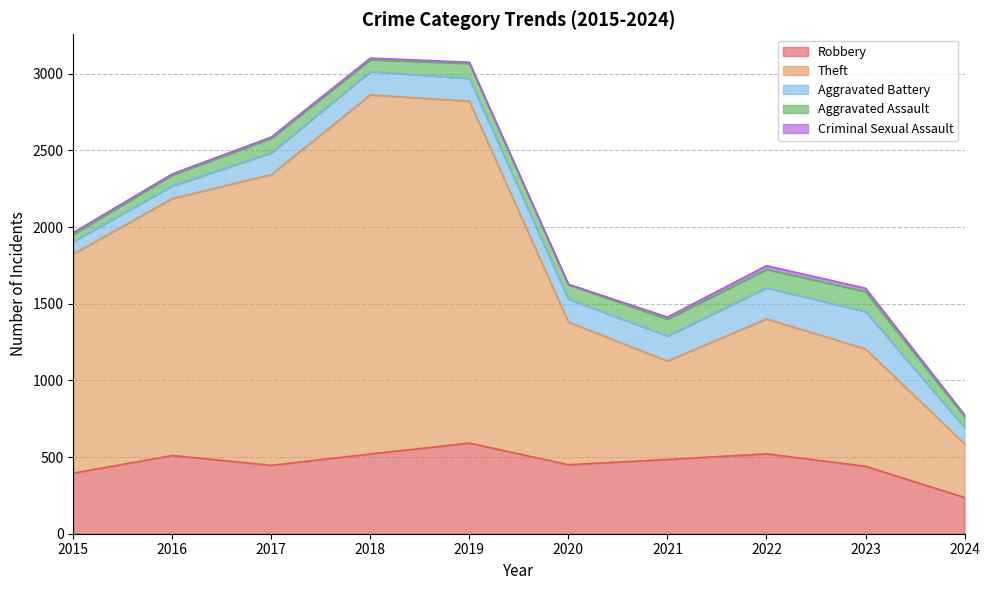

At which category does Theft reach its first local peak?

2018